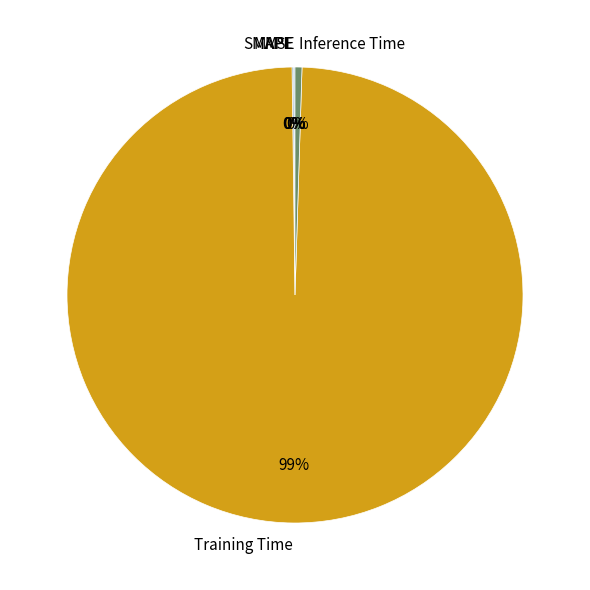

Which category has the biggest portion of the pie?

Training Time